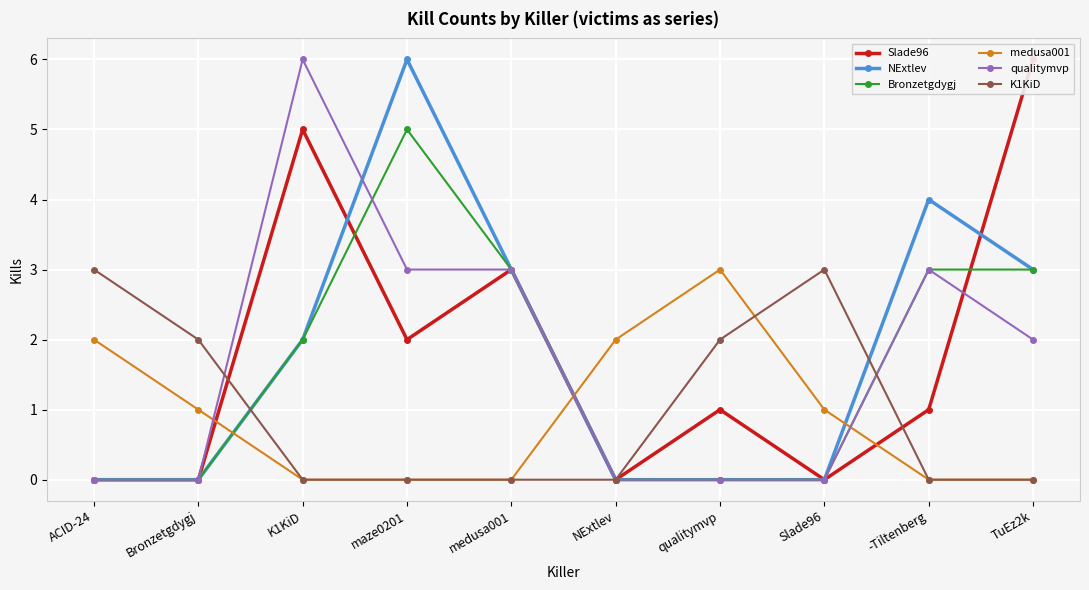

How many values in Bronzetgdygj are above zero?

5